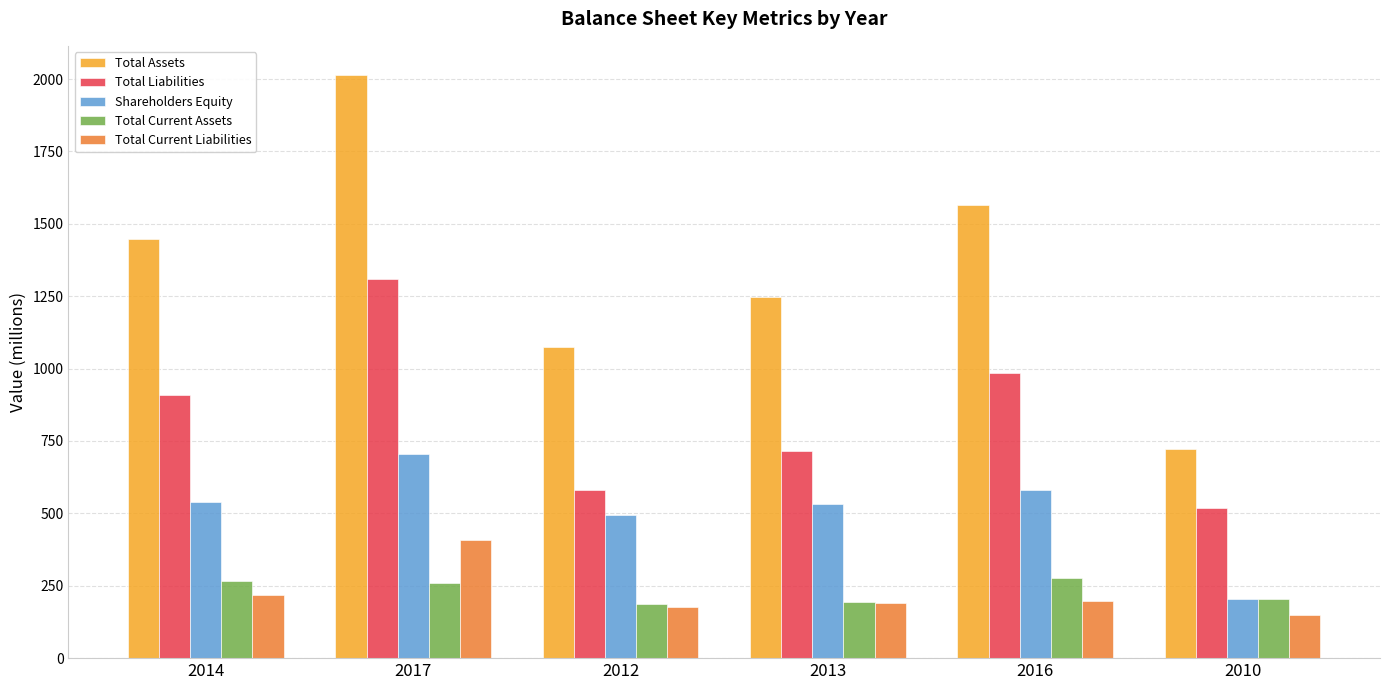

What is the difference between the maximum and minimum values in the Total Current Liabilities series?

259